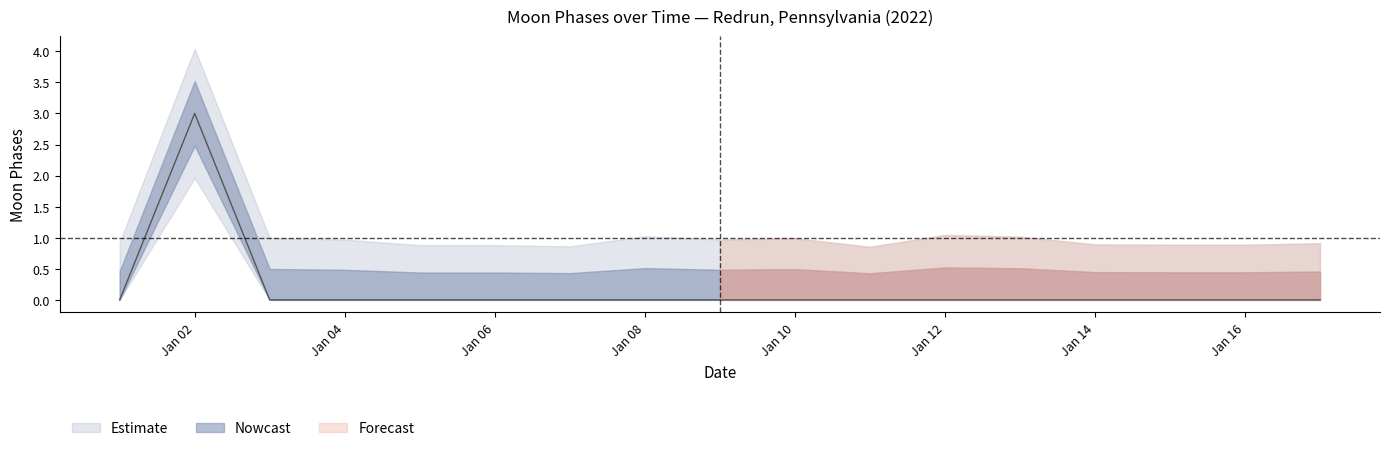

True or false: upper_95 and lower_95 cross at least once.

False